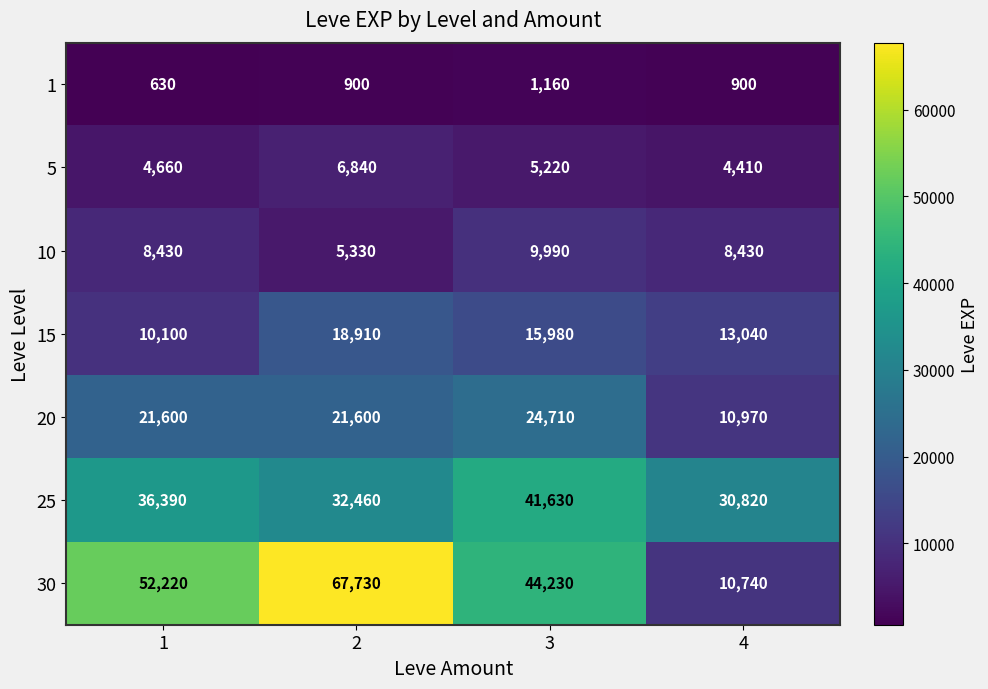

Which series has the widest spread of values?

30